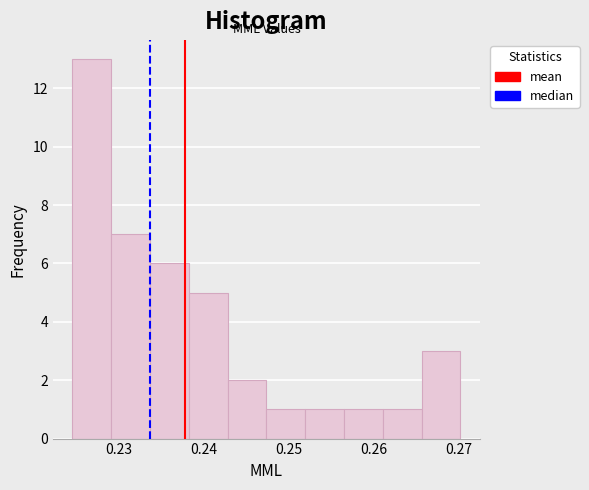

Reading left to right, list every bar in this chart as the range it spans on the x-axis followed by its height. Neither the bar edges nor the heights are printed on the chart, so give them approximately, as read against the axes.

0.224 to 0.229: 13
0.229 to 0.234: 7
0.234 to 0.238: 6
0.238 to 0.243: 5
0.243 to 0.247: 2
0.247 to 0.252: 1
0.252 to 0.257: 1
0.257 to 0.261: 1
0.261 to 0.266: 1
0.266 to 0.270: 3